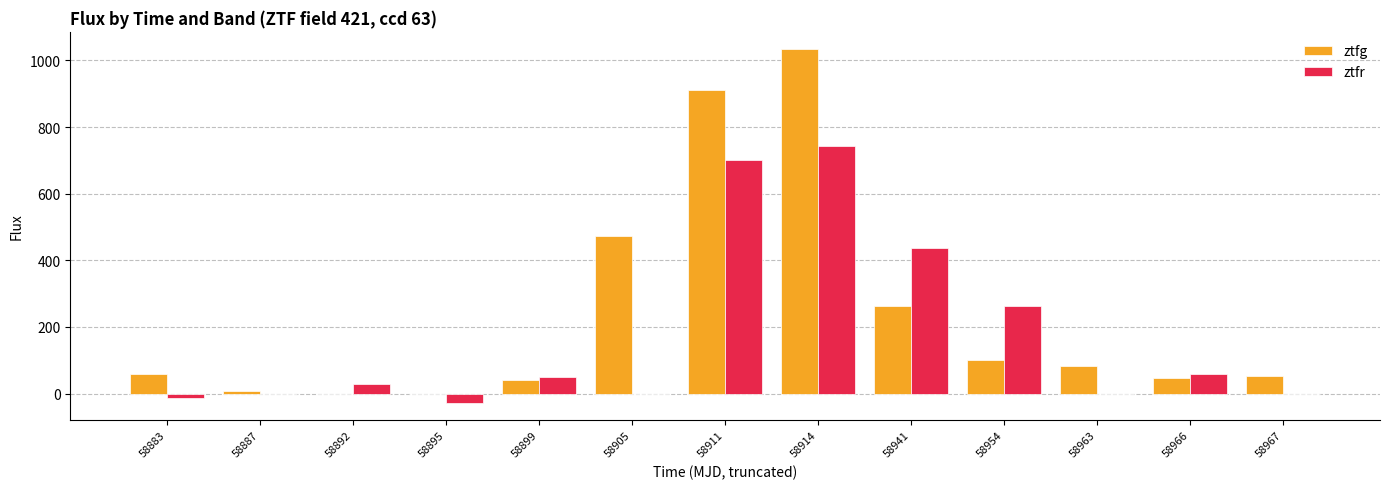

Which series has the widest spread of values?

ztfg